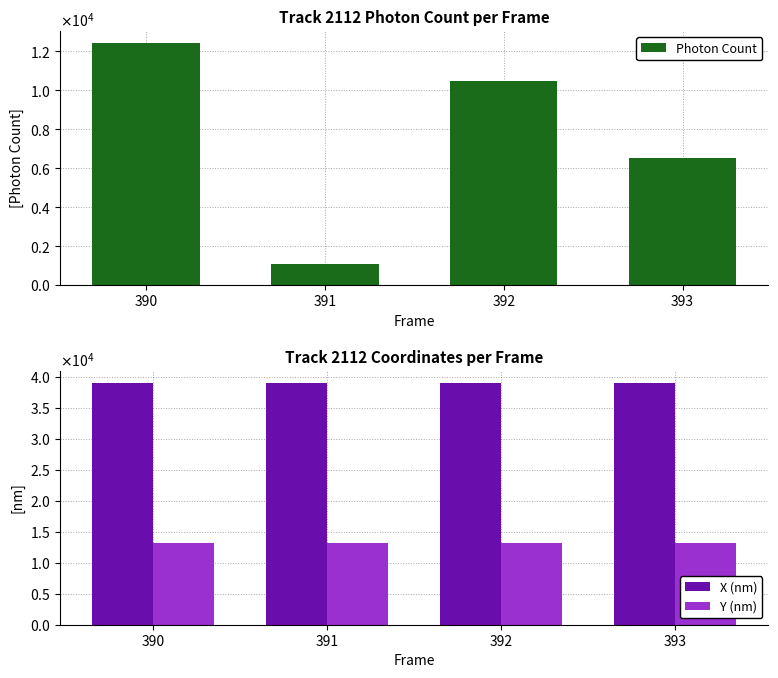

Rank the series at 393 from highest to lowest value.

X (nm), Y (nm), Photon Count